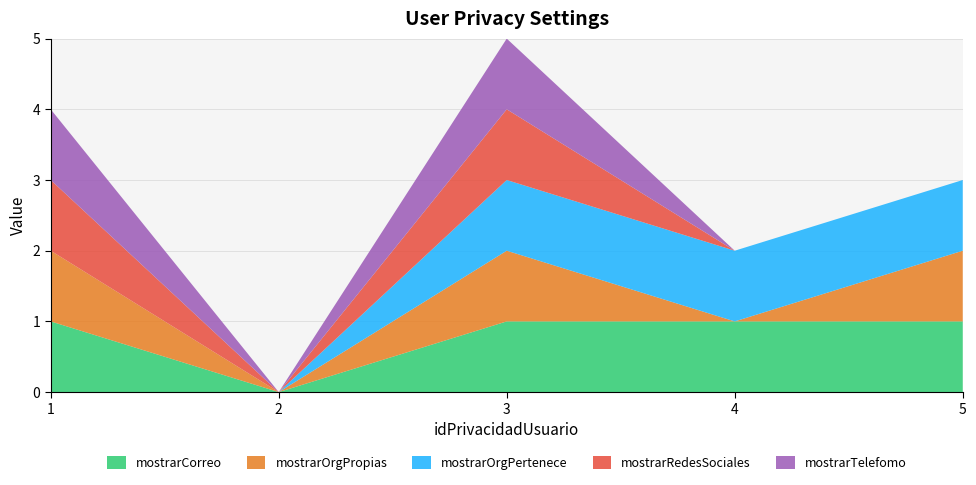

Reading right to left, what are all the values shown in this chart?

mostrarCorreo: 1	1	1	0	1
mostrarOrgPropias: 1	0	1	0	1
mostrarOrgPertenece: 1	1	1	0	0
mostrarRedesSociales: 0	0	1	0	1
mostrarTelefomo: 0	0	1	0	1